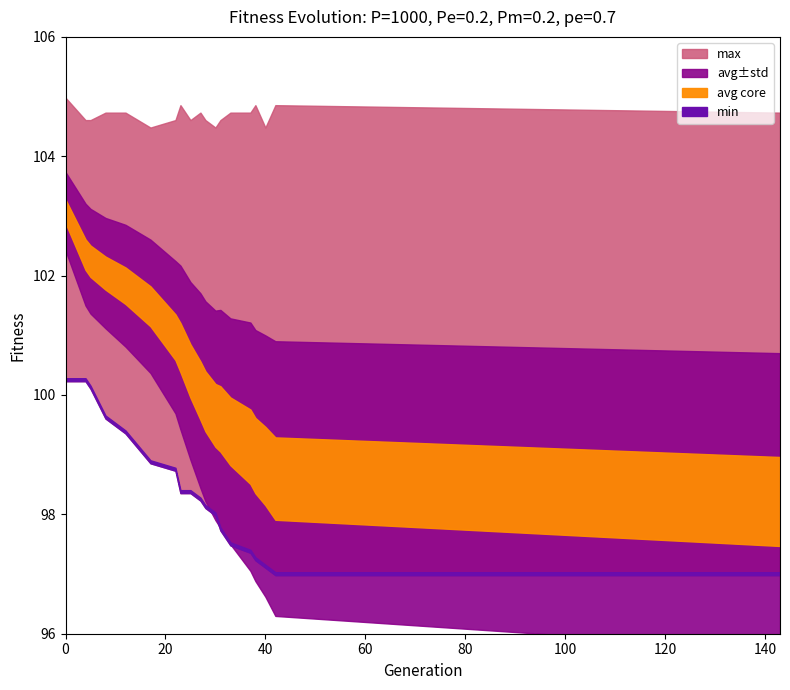

The std series shows 0.9 at 5. True or false?

True